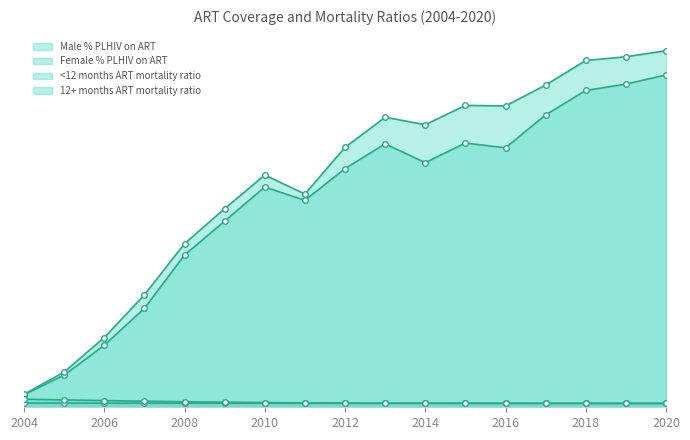

True or false: 12+ months ART mortality ratio has a value of 1.3 at 2009.

True